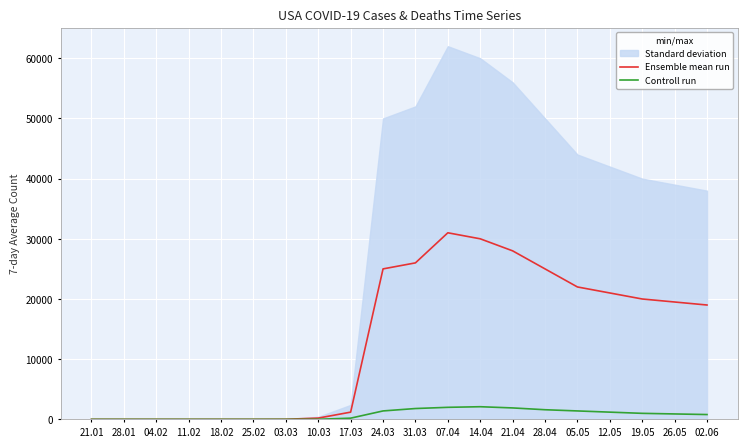

Count the number of categories in the chart.

20